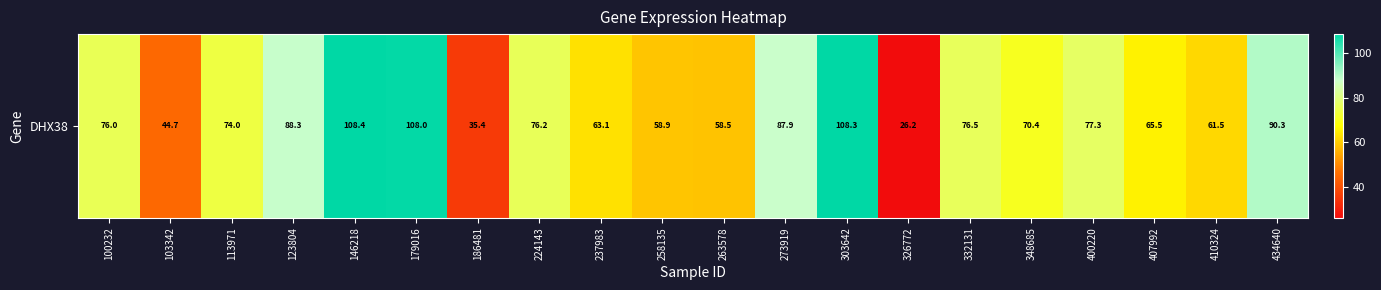

List the labels in order of value, largest first.

146218, 303642, 179016, 434640, 123804, 273919, 400220, 332131, 224143, 100232, 113971, 348685, 407992, 237983, 410324, 258135, 263578, 103342, 186481, 326772